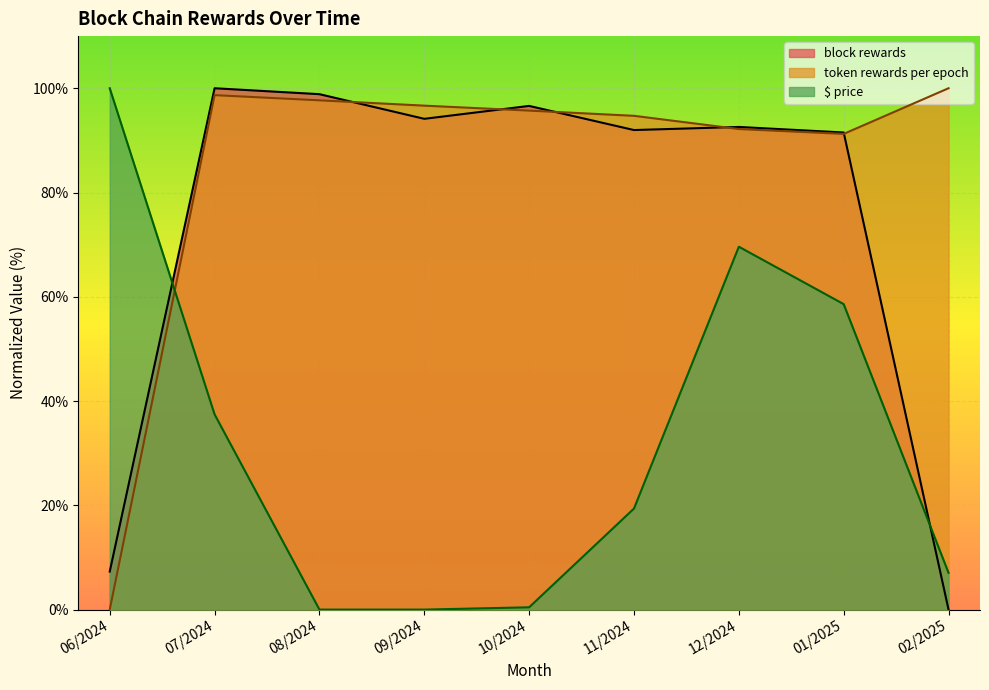

Is it true that block rewards equals 153.6 at 07/2024?

False